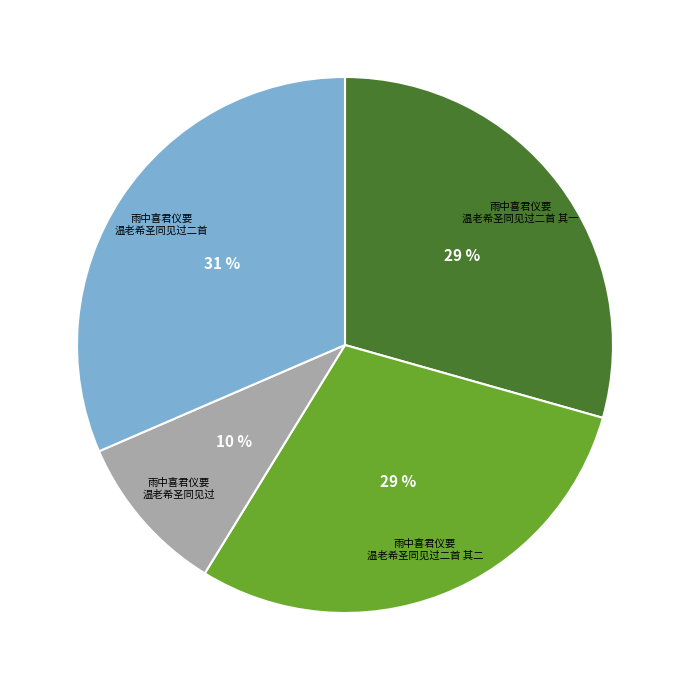

Is there any slice that represents more than half of the pie?

No